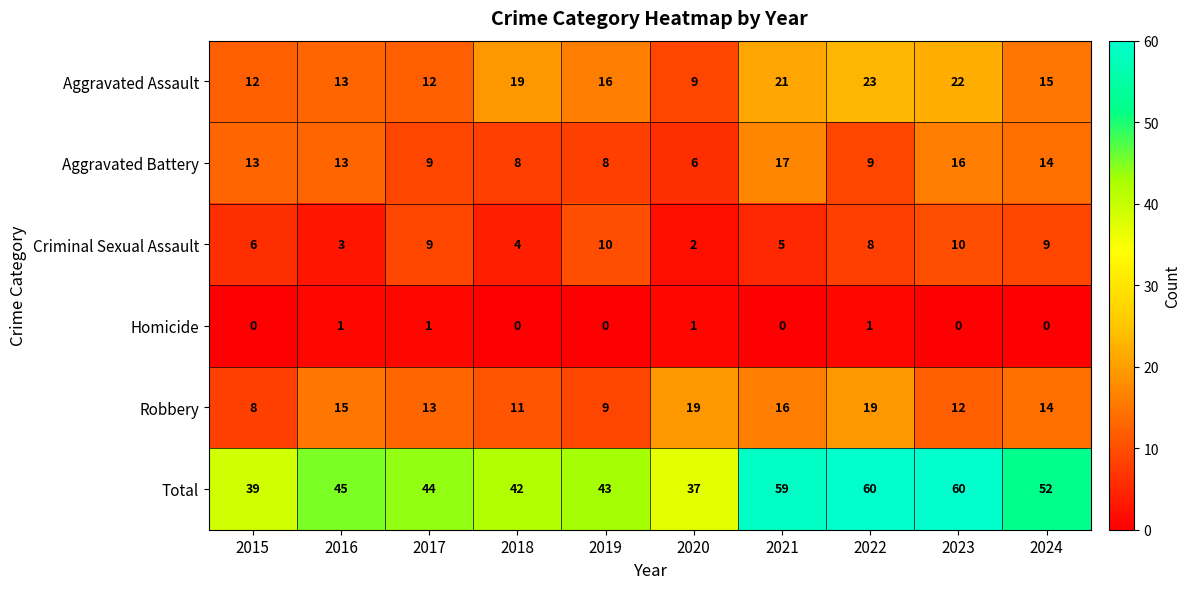

At how many categories does at least one series exceed 20?

10